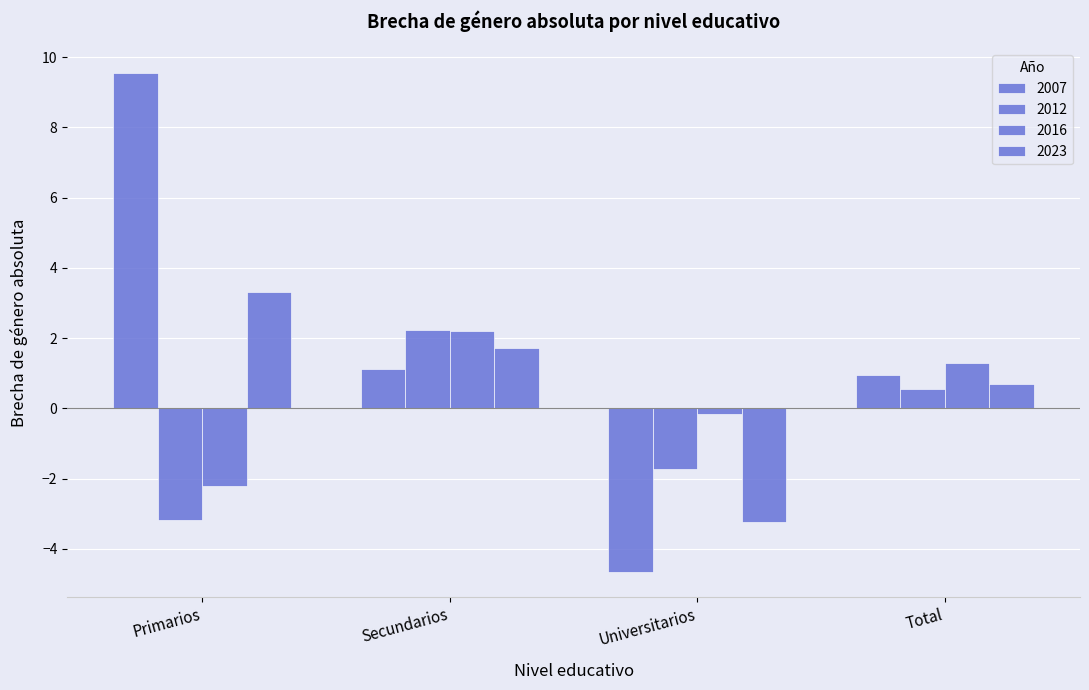

How many distinct data groups are displayed?

4